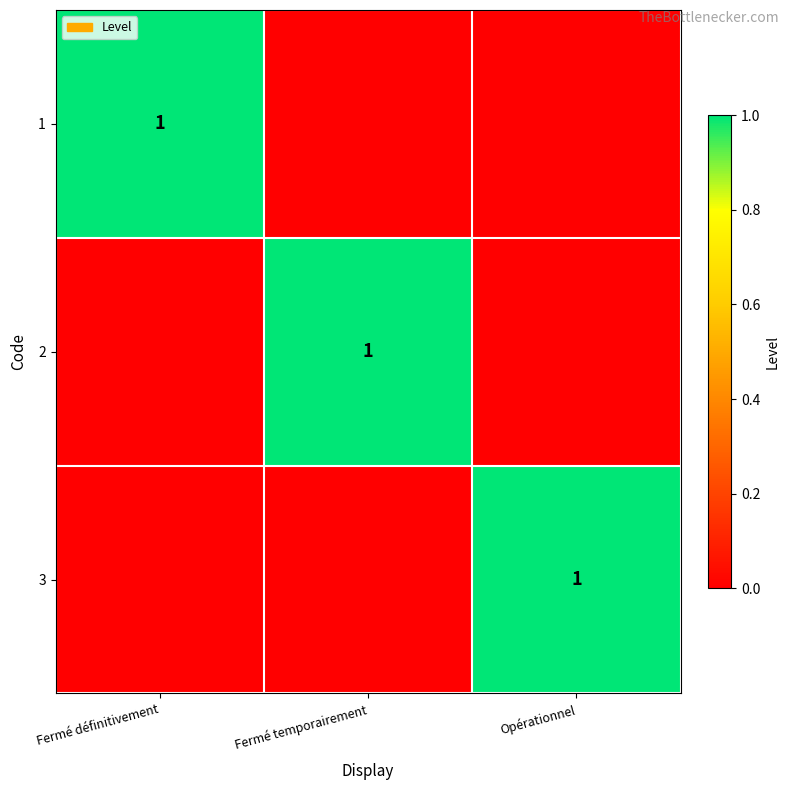

True or false: 2 has a value of 1 at Fermé temporairement.

True